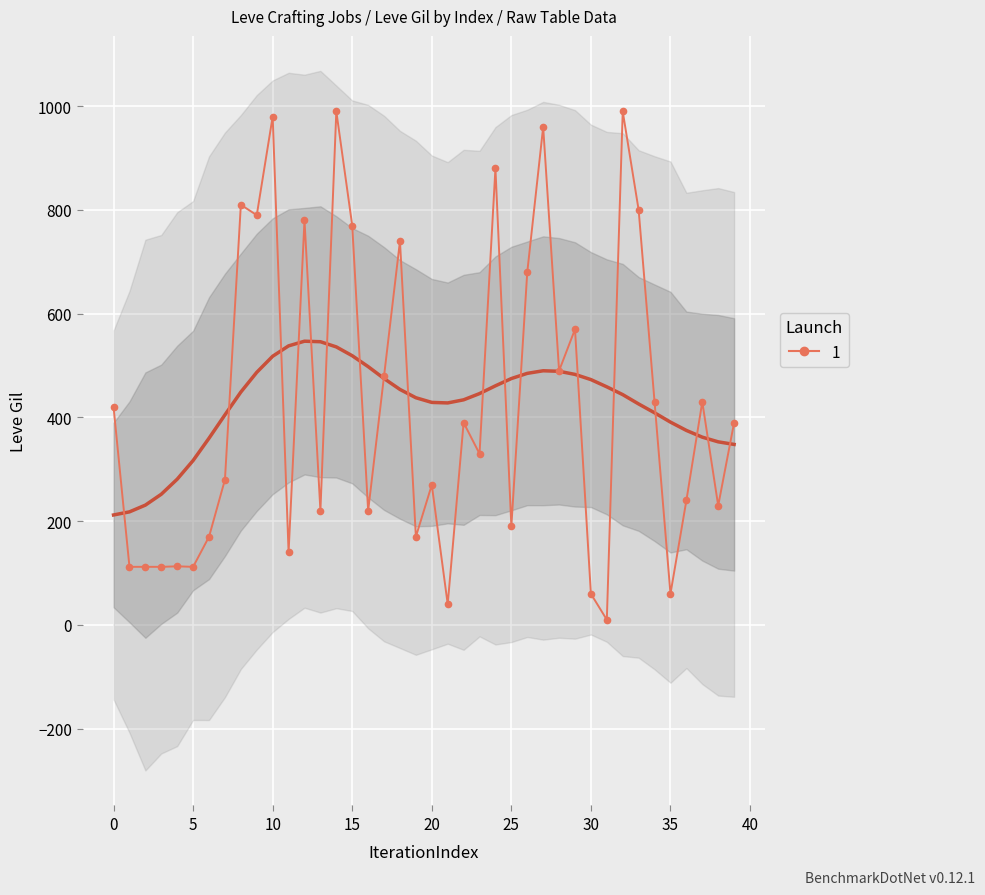

Between 20 and 17, which is larger?

17